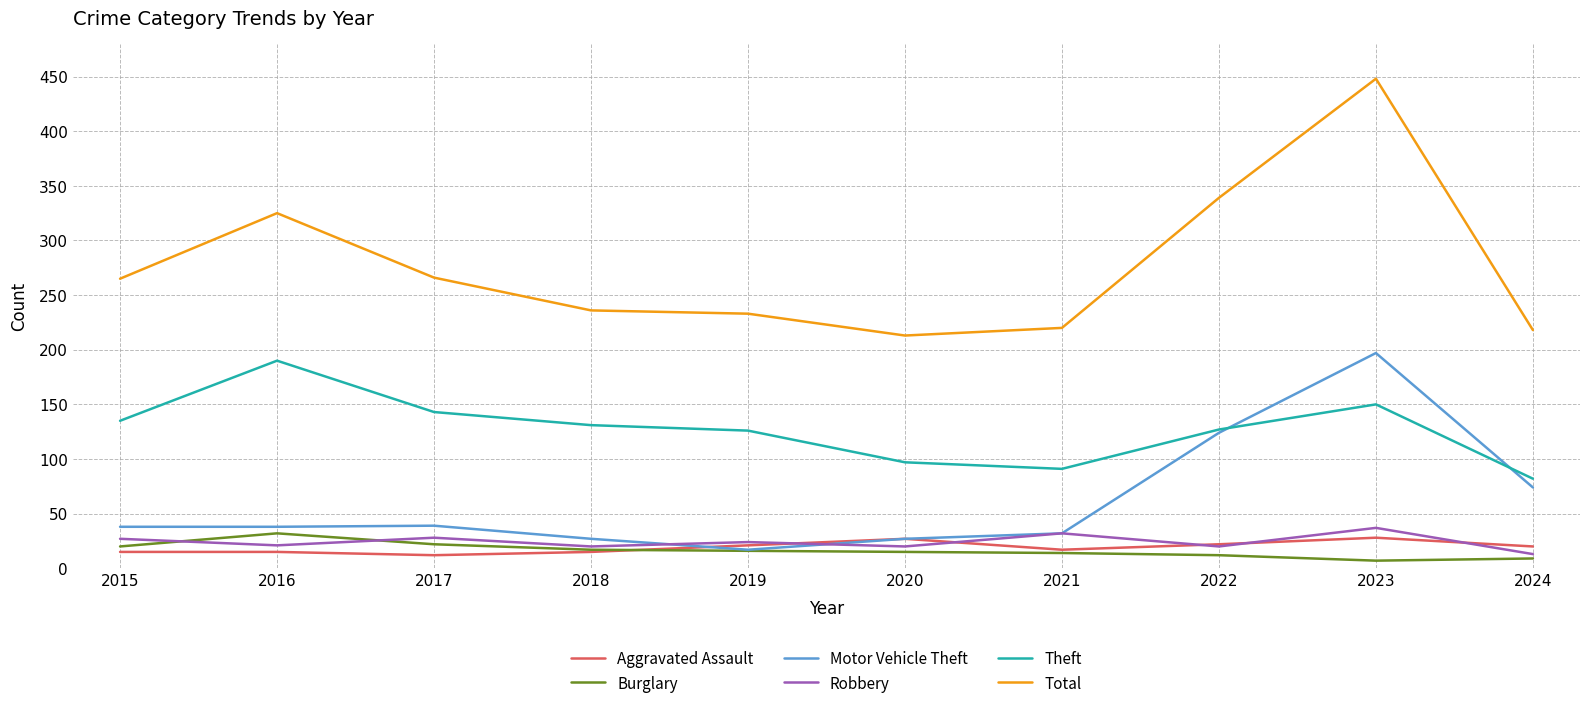

Read the Theft value at 2022.

127